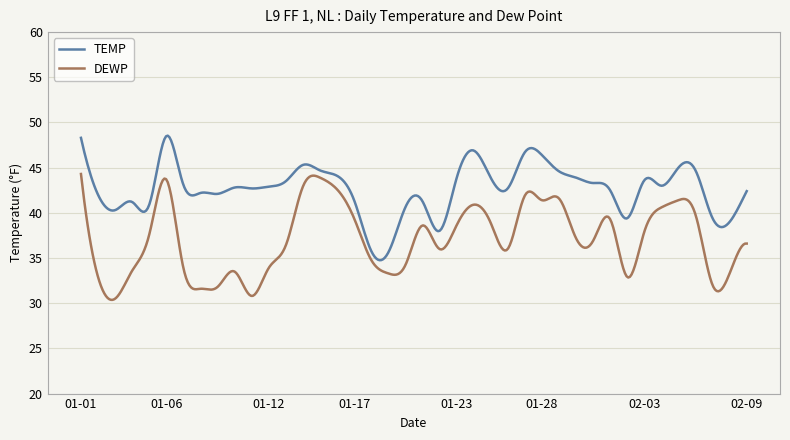

List the series in order of their overall mean, lowest first.

DEWP, TEMP